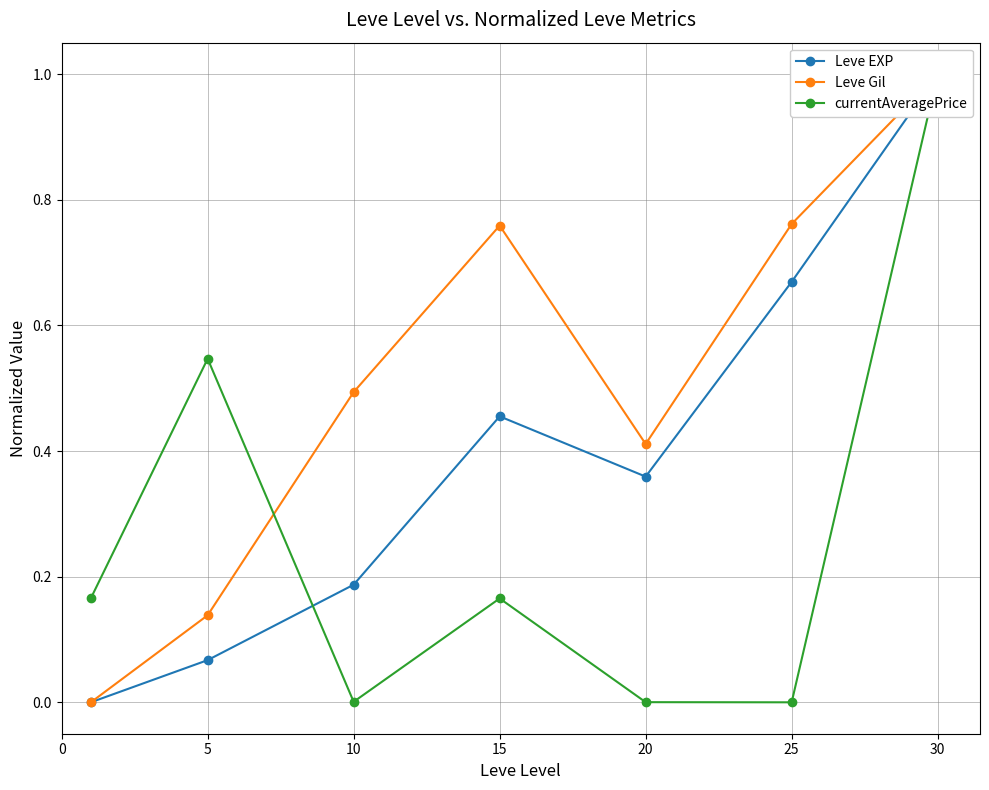

The value of Leve Gil at 20 is 0.6. True or false?

False